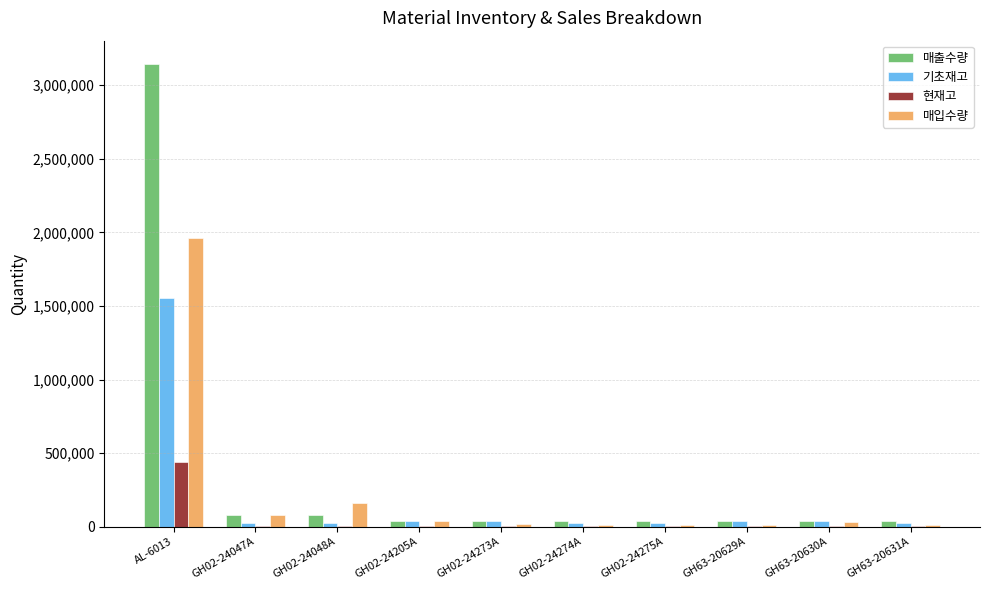

What is the maximum value shown in the chart?

3145900